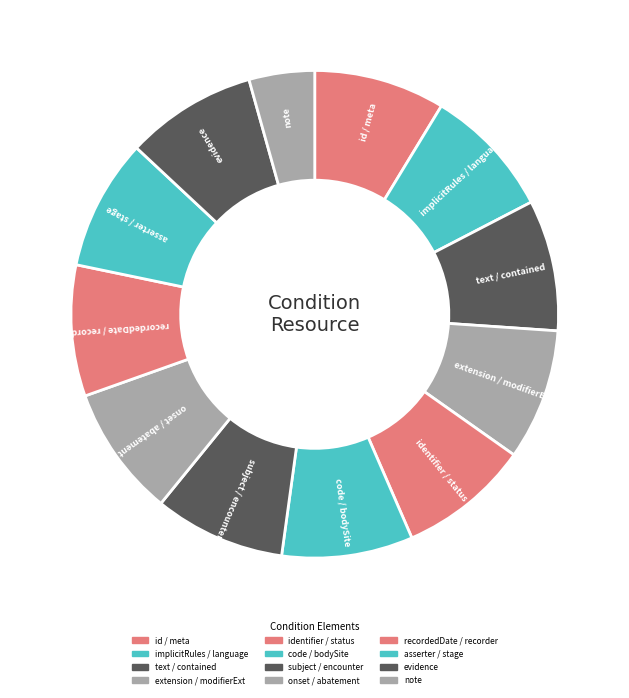

How many segments does this pie chart have?

12